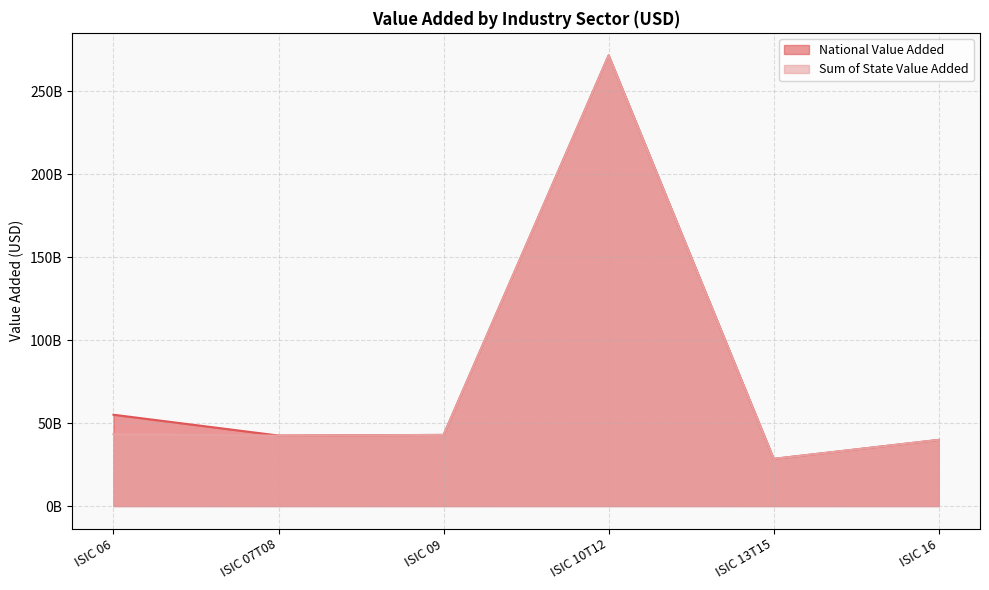

At how many categories does at least one series exceed 123276697013?

1